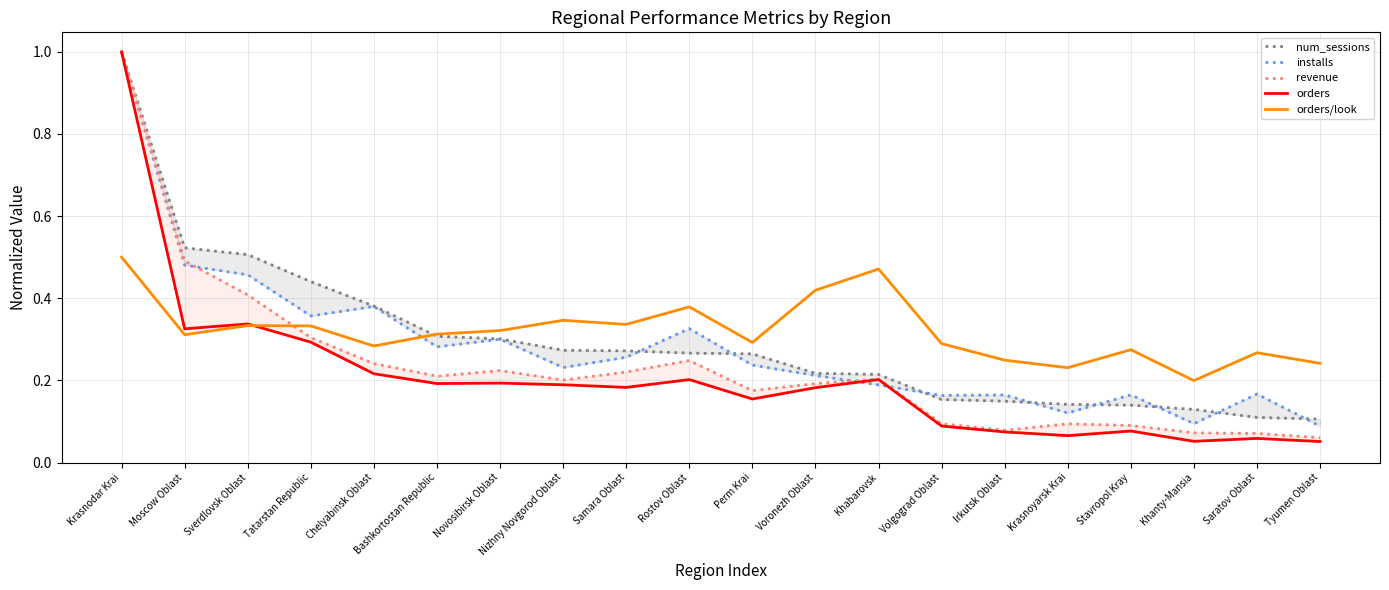

The value of installs at Rostov Oblast is 0.3. True or false?

True